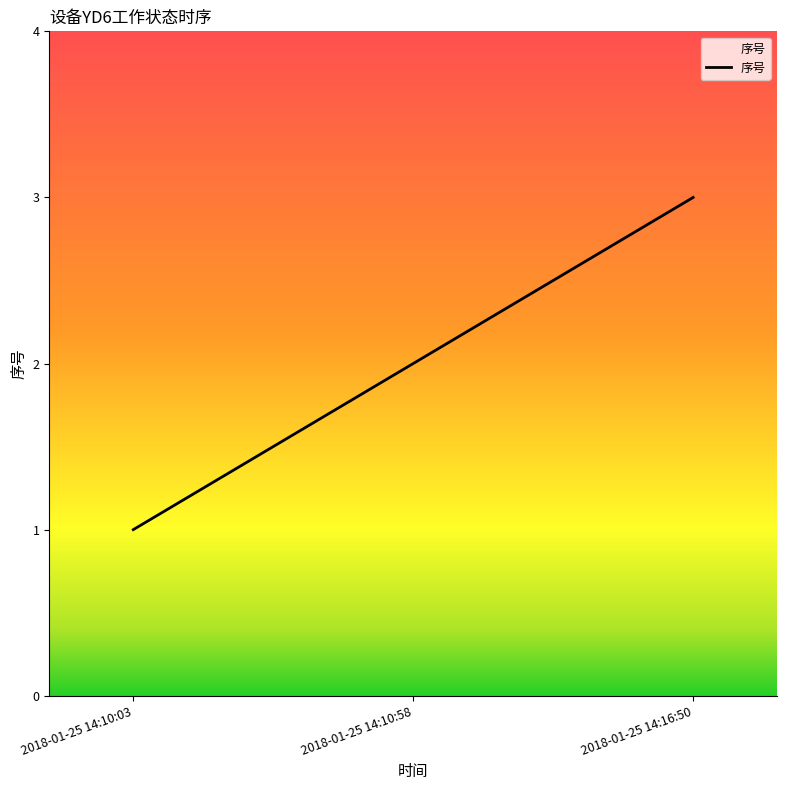

The chart shows a value of 5 at 2018-01-25 14:16:50. True or false?

False